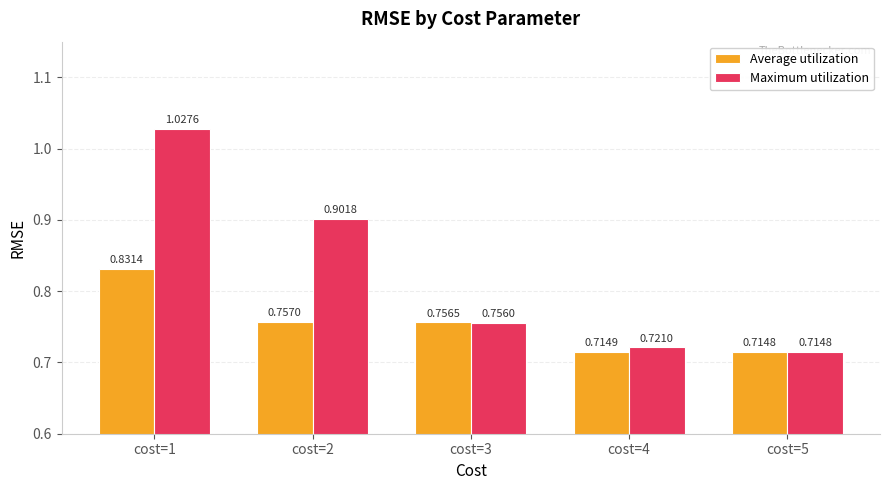

At which label does Maximum utilization reach its peak?

cost=1